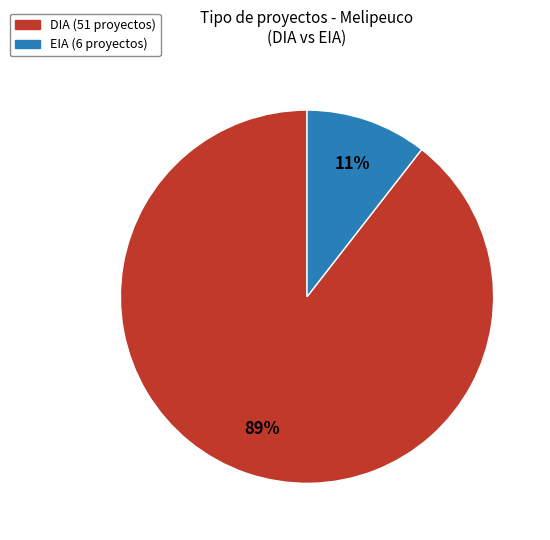

Do EIA and DIA together represent more than half of the pie?

Yes